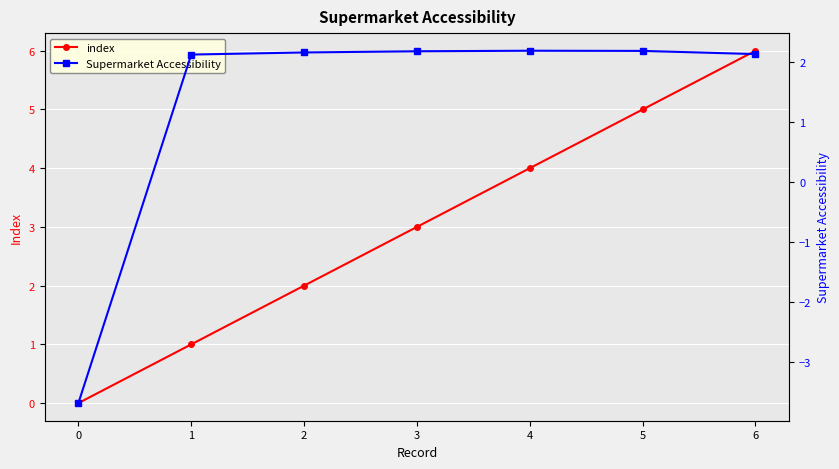

Rank the series at 2 from lowest to highest value.

index, Supermarket Accessibility